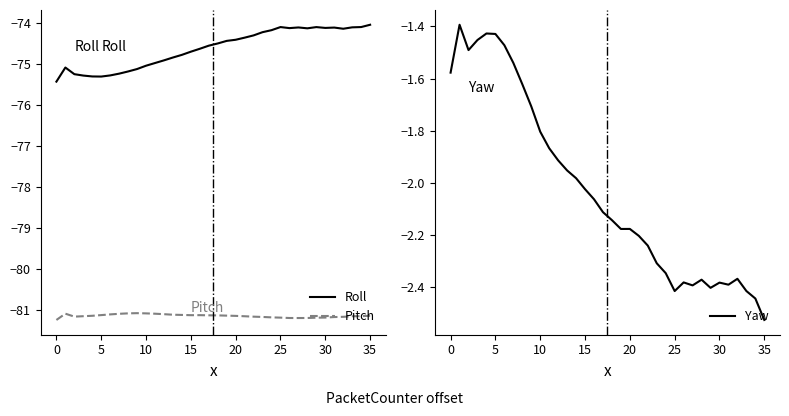

True or false: Roll and Pitch intersect in this chart.

False